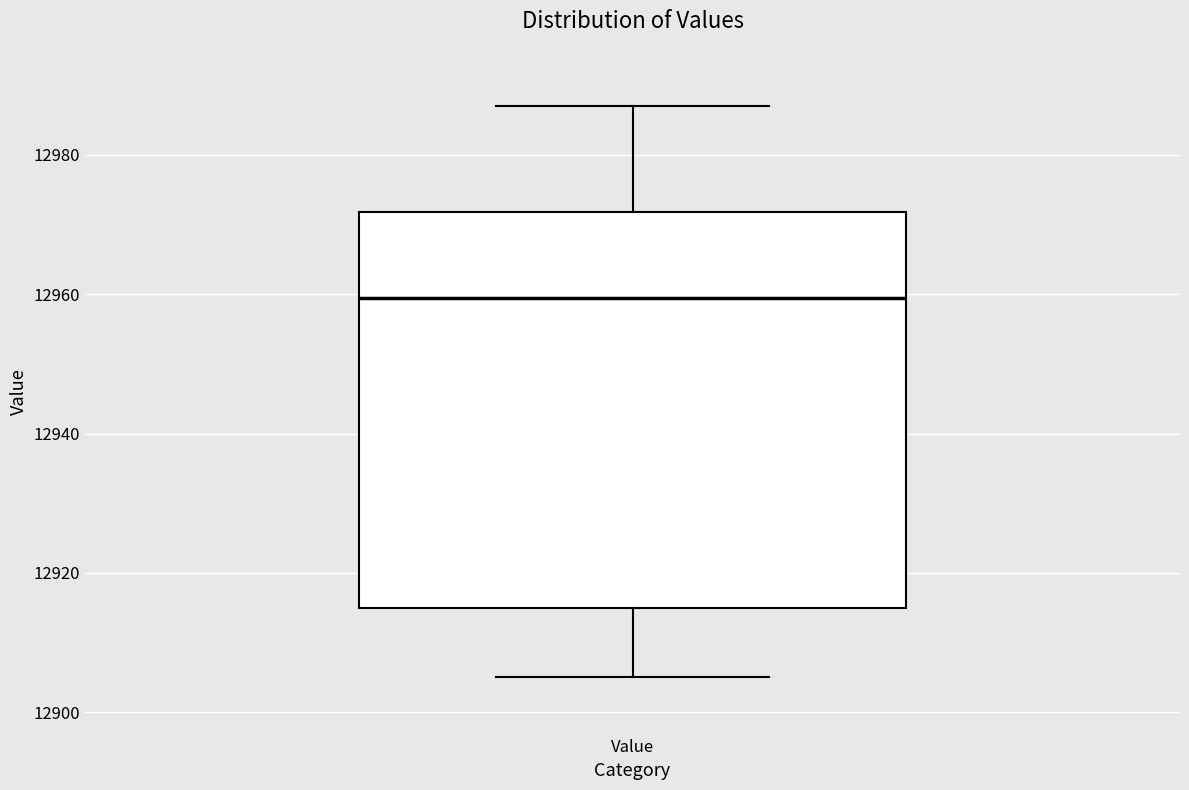

Transcribe this box plot: give where the median line is, the range the box spans, and where the two whiskers end, as read against the y-axis. The values are not printed on the chart, so give them approximately, as read against the axis.

median 12960, box 12916 to 12972, whiskers 12906 to 12988